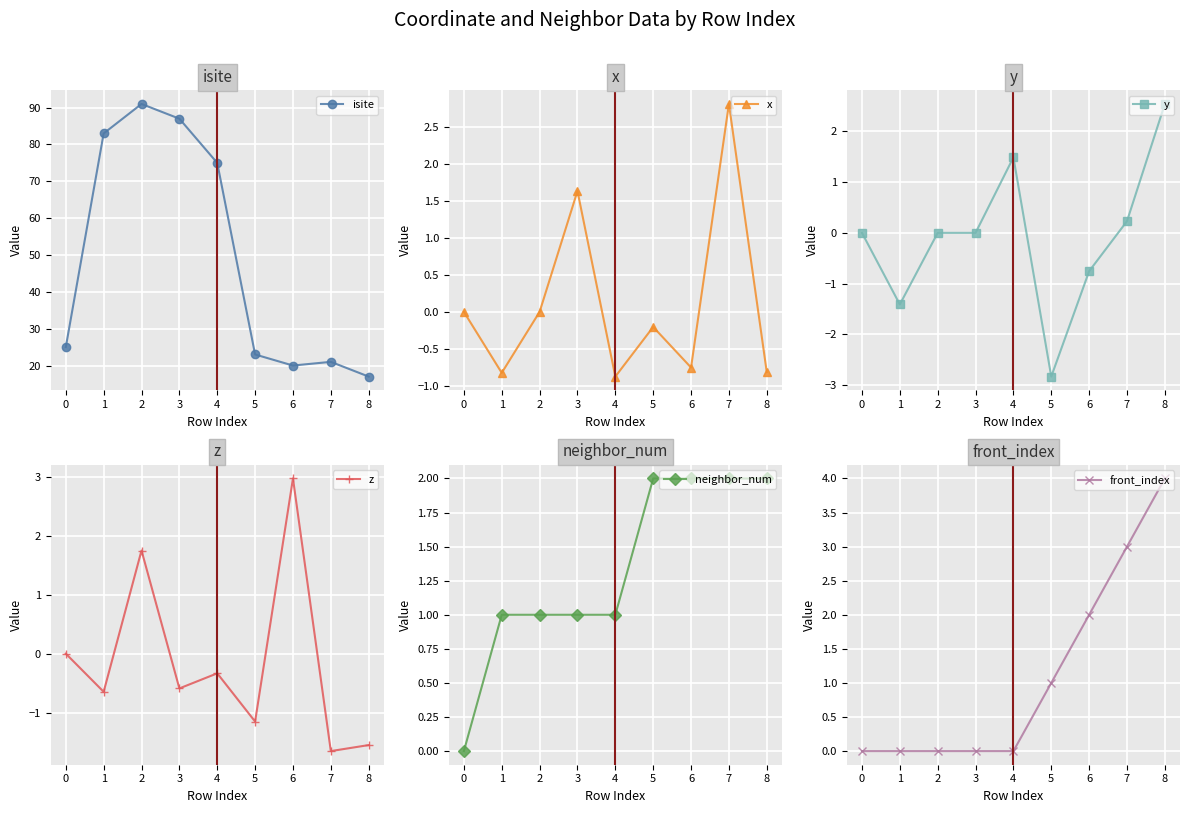

True or false: isite has more than 0 interior local peaks.

True